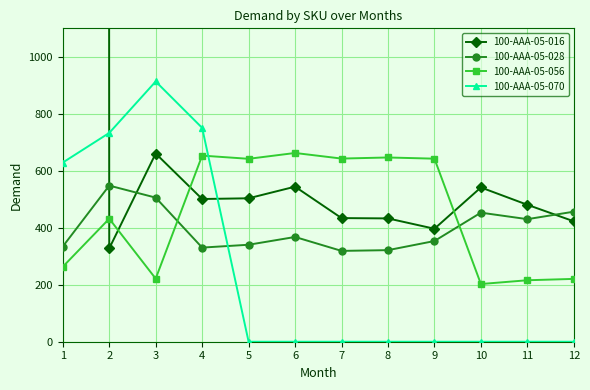

How many intersections are there between 100-AAA-05-028 and 100-AAA-05-016?

3